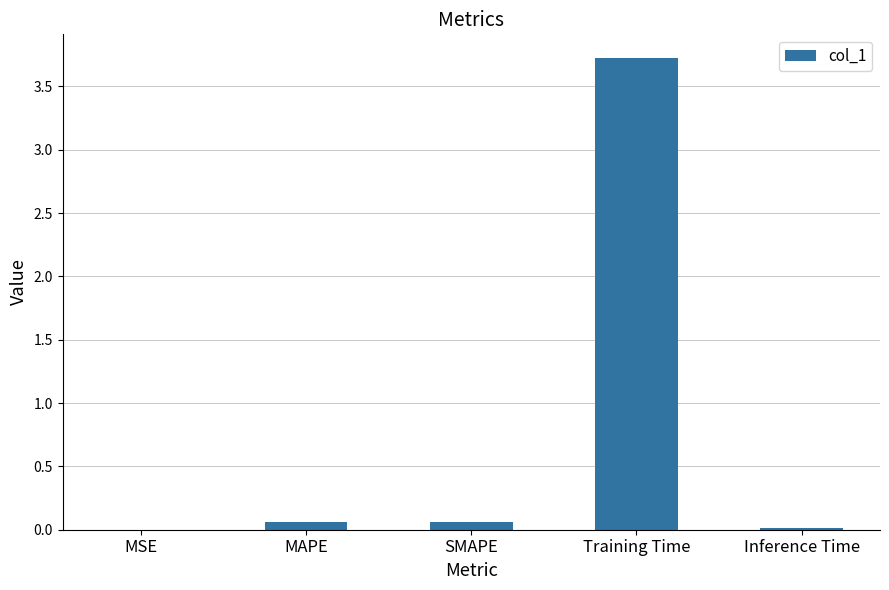

Which category has the highest value across all series?

Training Time